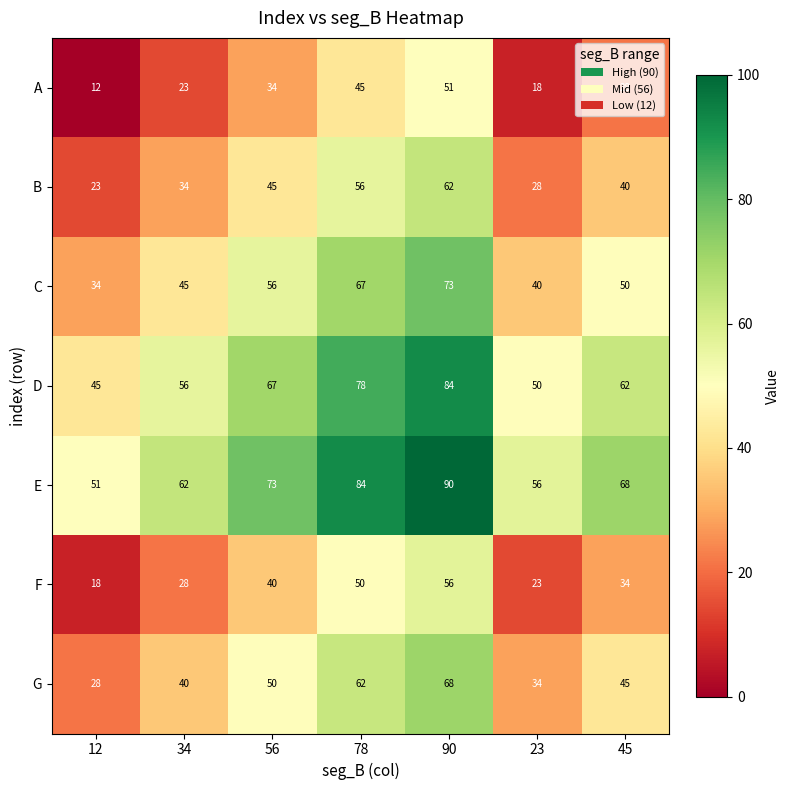

True or false: B has a value of 34 at 34.

True